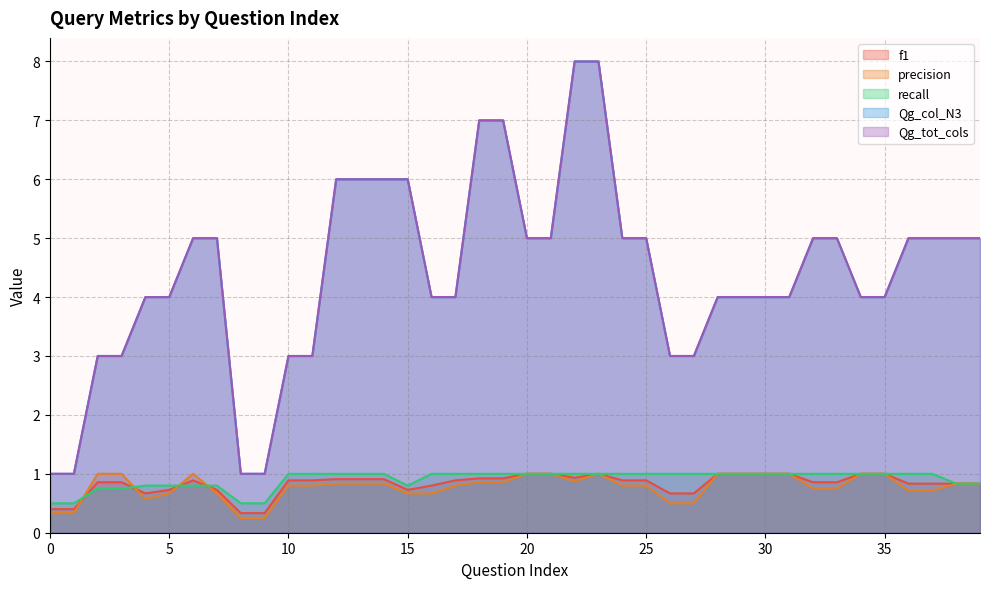

How many values in the recall series are below 1?

13